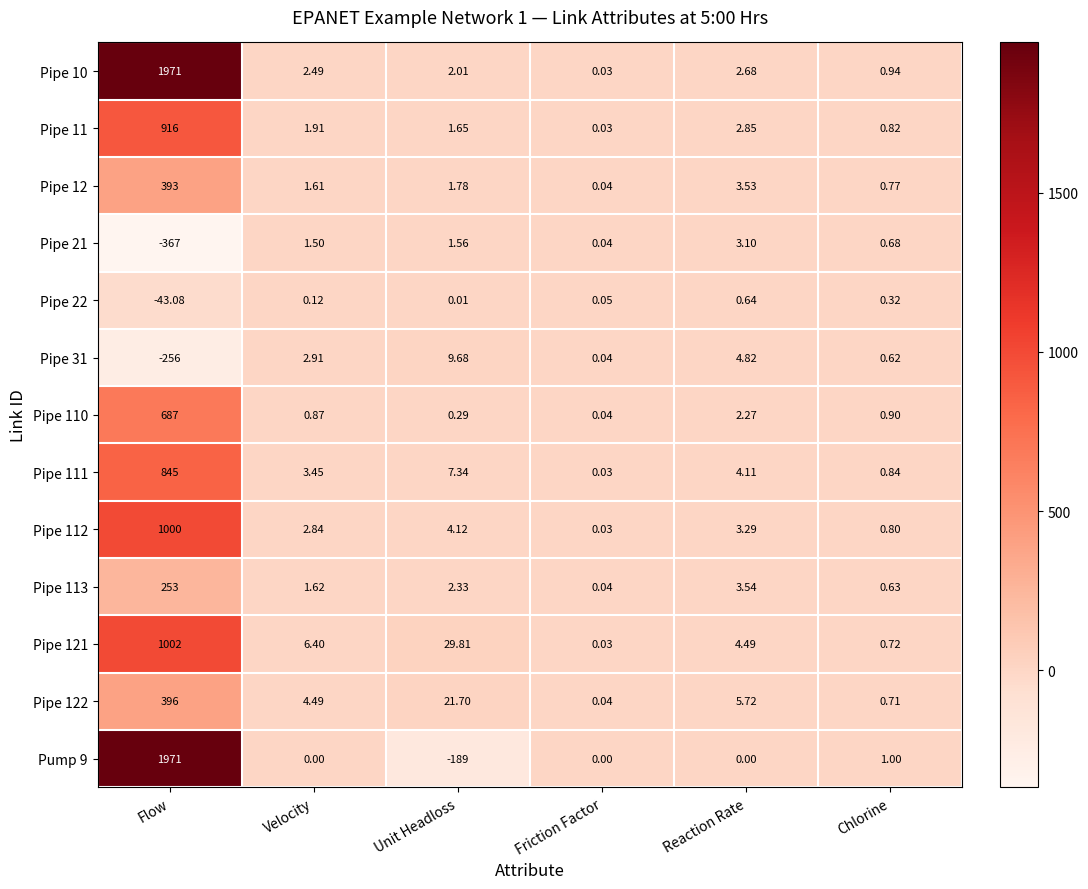

At which category is the sum across all series the highest?

Flow